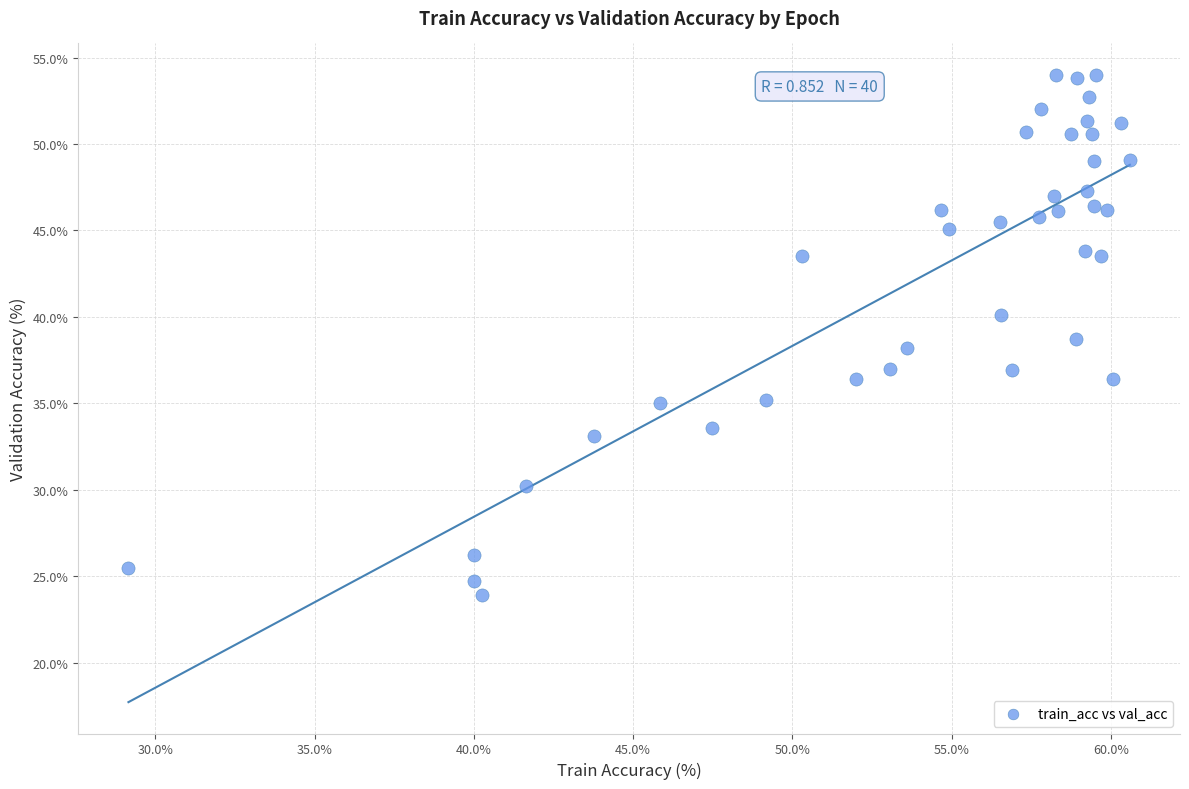

What is the range of X values (max minus min)?

31.4